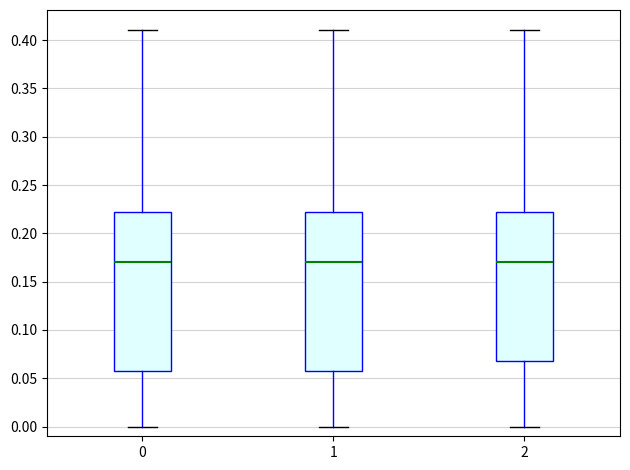

Reading left to right, transcribe this box plot: for each box, give where its median line is, the range the box spans, and where its two whiskers end, as read against the y-axis. The values are not printed on the chart, so give them approximately, as read against the axis.

0: median 0.170, box 0.060 to 0.225, whiskers 0.000 to 0.410
1: median 0.170, box 0.060 to 0.225, whiskers 0.000 to 0.410
2: median 0.170, box 0.070 to 0.225, whiskers 0.000 to 0.410